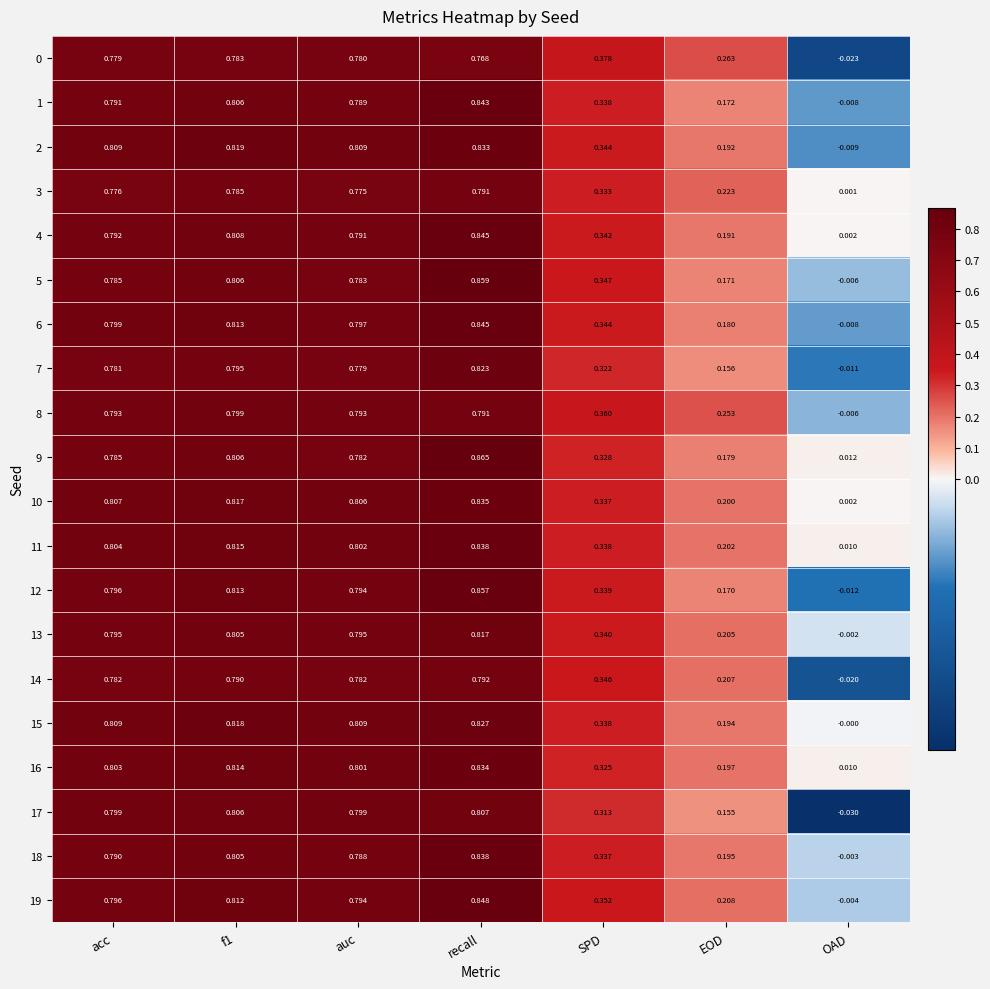

Where is 15 nearest to the value 0?

OAD